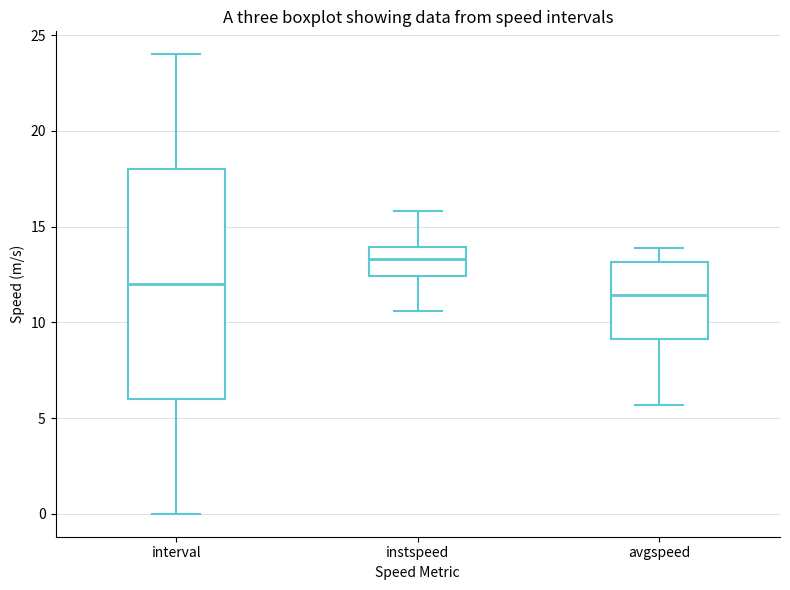

Where does the lower whisker of the box for instspeed end on the y-axis? The values are not printed on the chart, so give them approximately, as read against the axis.

10.5